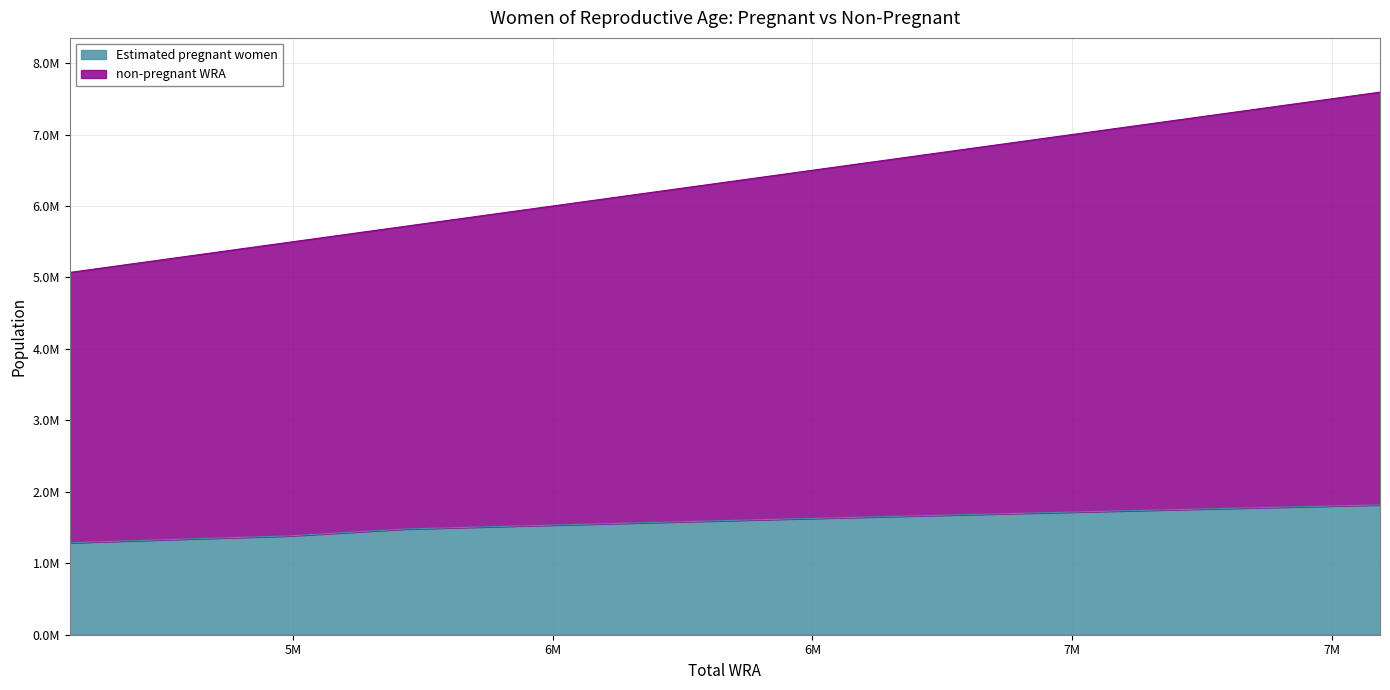

What is the approximate value of Estimated pregnant women at 7593000?

1817320.8